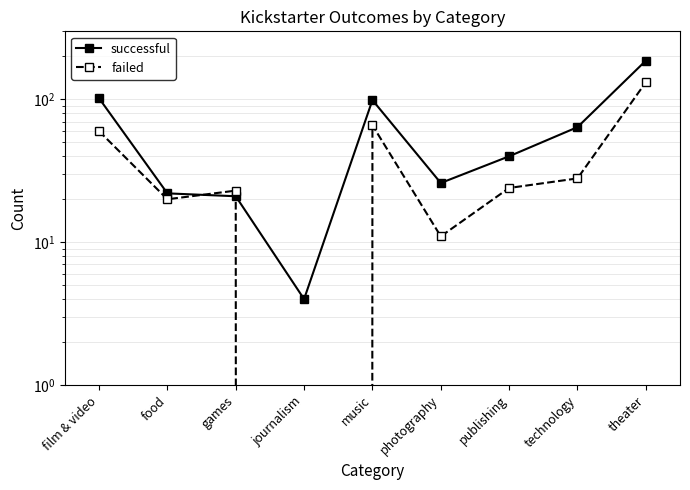

Is the value of successful at food greater than the value of failed at technology?

No